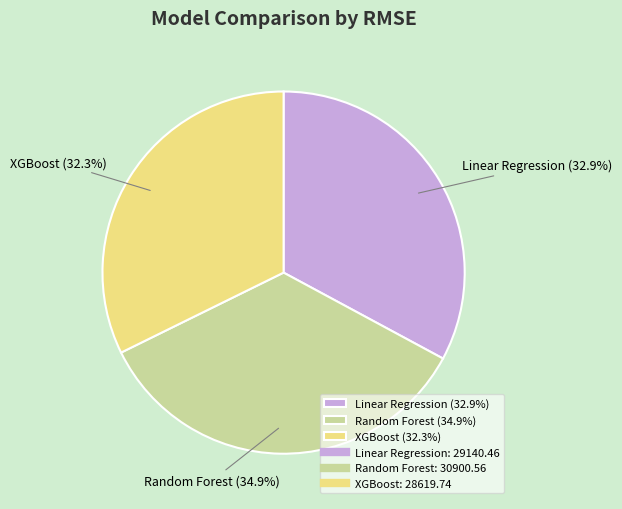

Rank the categories by value from lowest to highest.

XGBoost, Linear Regression, Random Forest